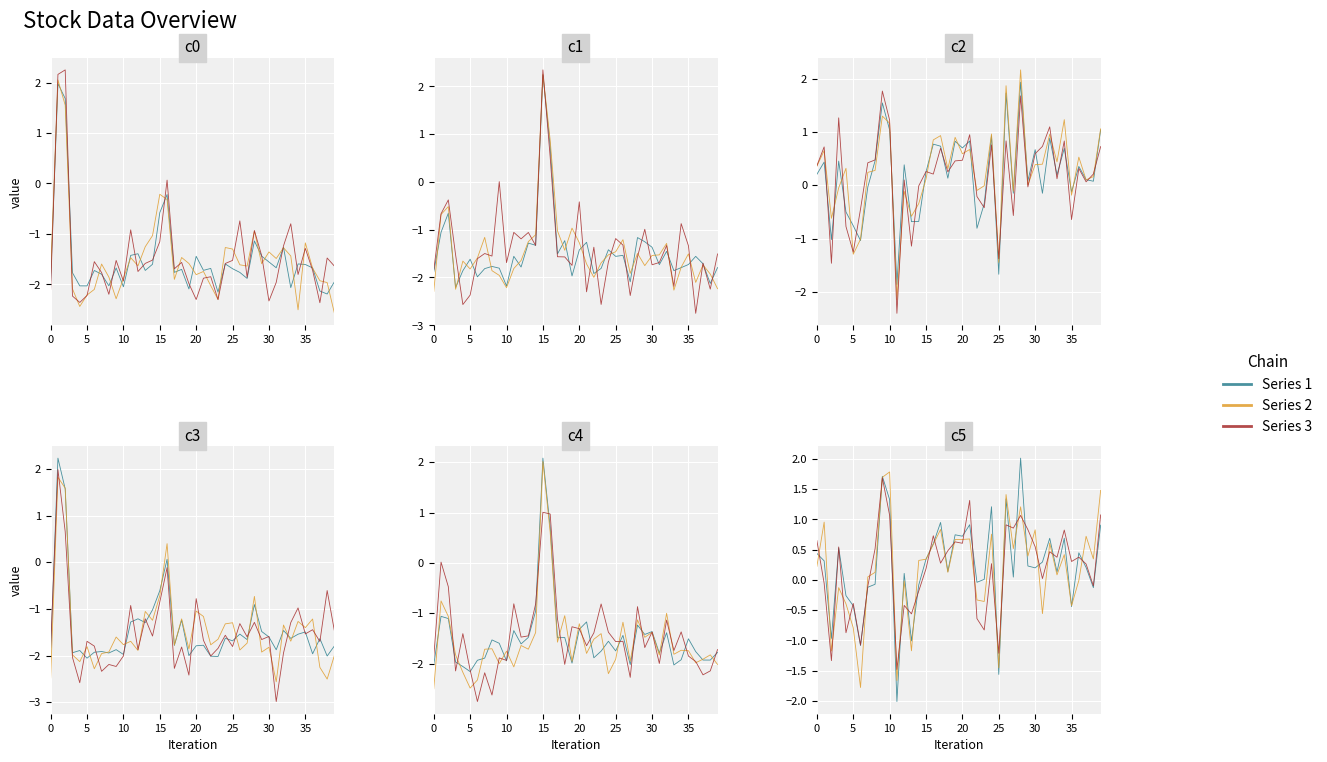

What is the difference between the highest and lowest values at 11?

0.5